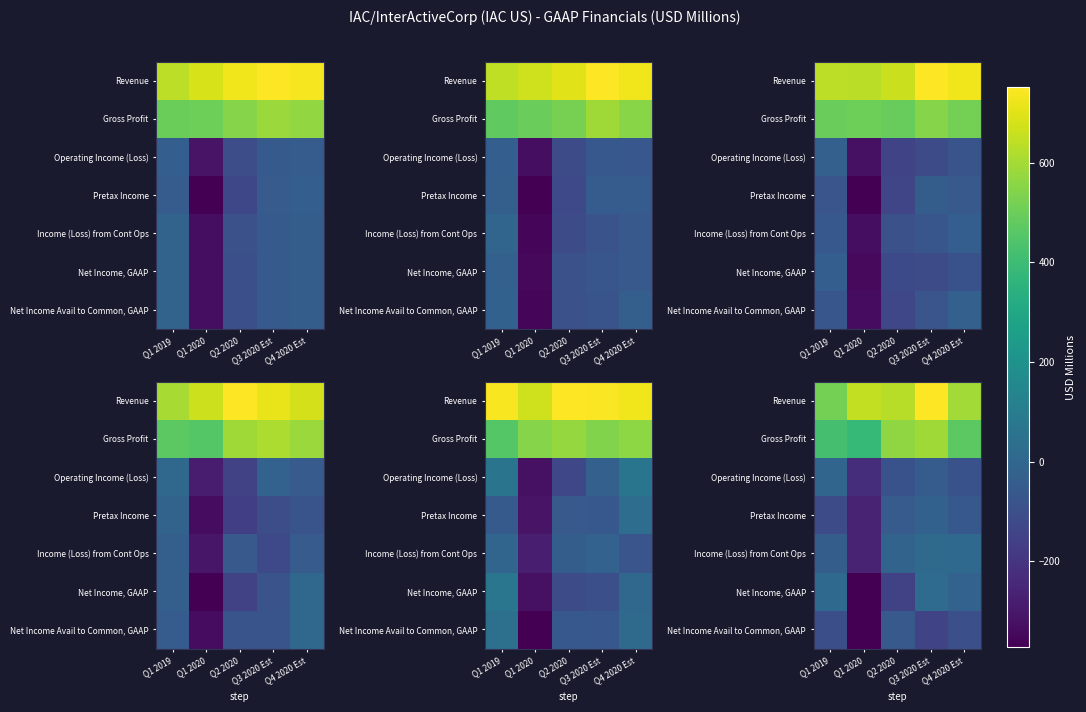

Rank the series at Q3 2020 Est from lowest to highest value.

Net Income Avail to Common, GAAP, Operating Income (Loss), Pretax Income, Income (Loss) from Cont Ops, Net Income, GAAP, Gross Profit, Revenue